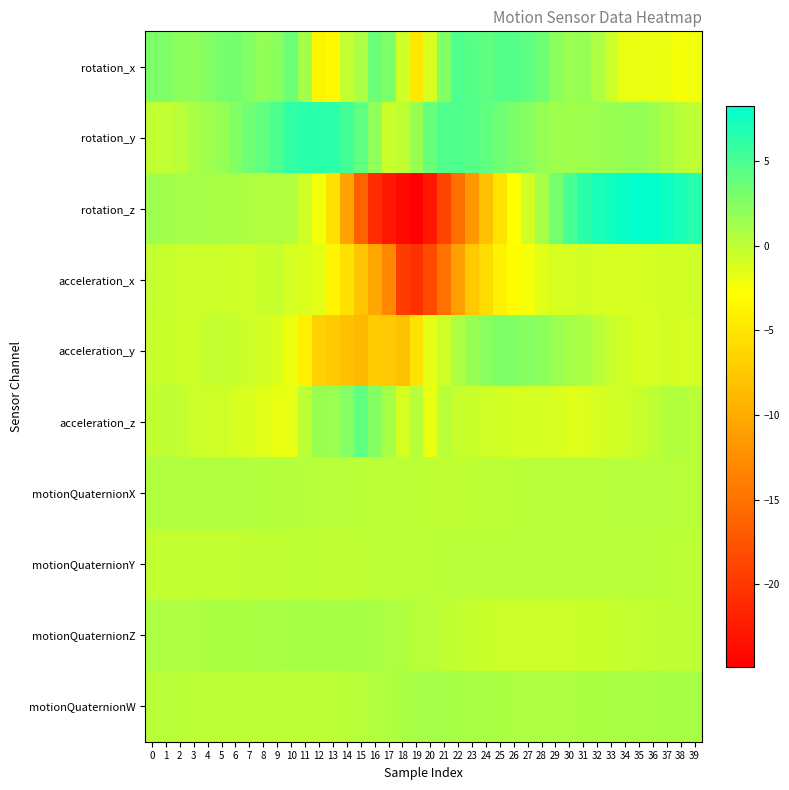

How many distinct data groups are displayed?

10